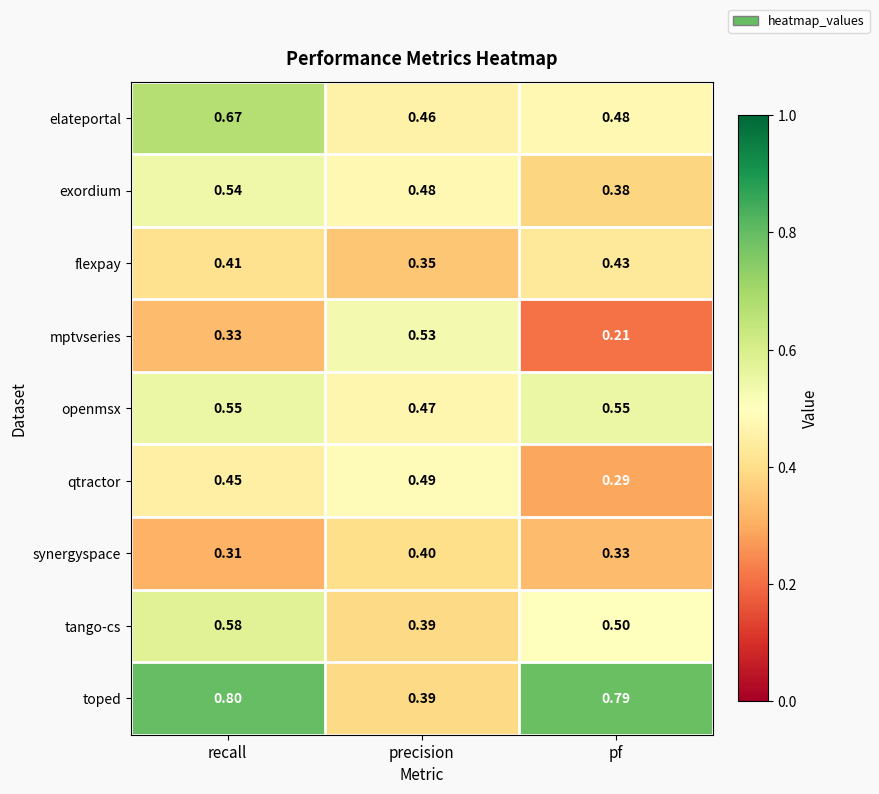

Which category has the highest value across all series?

recall